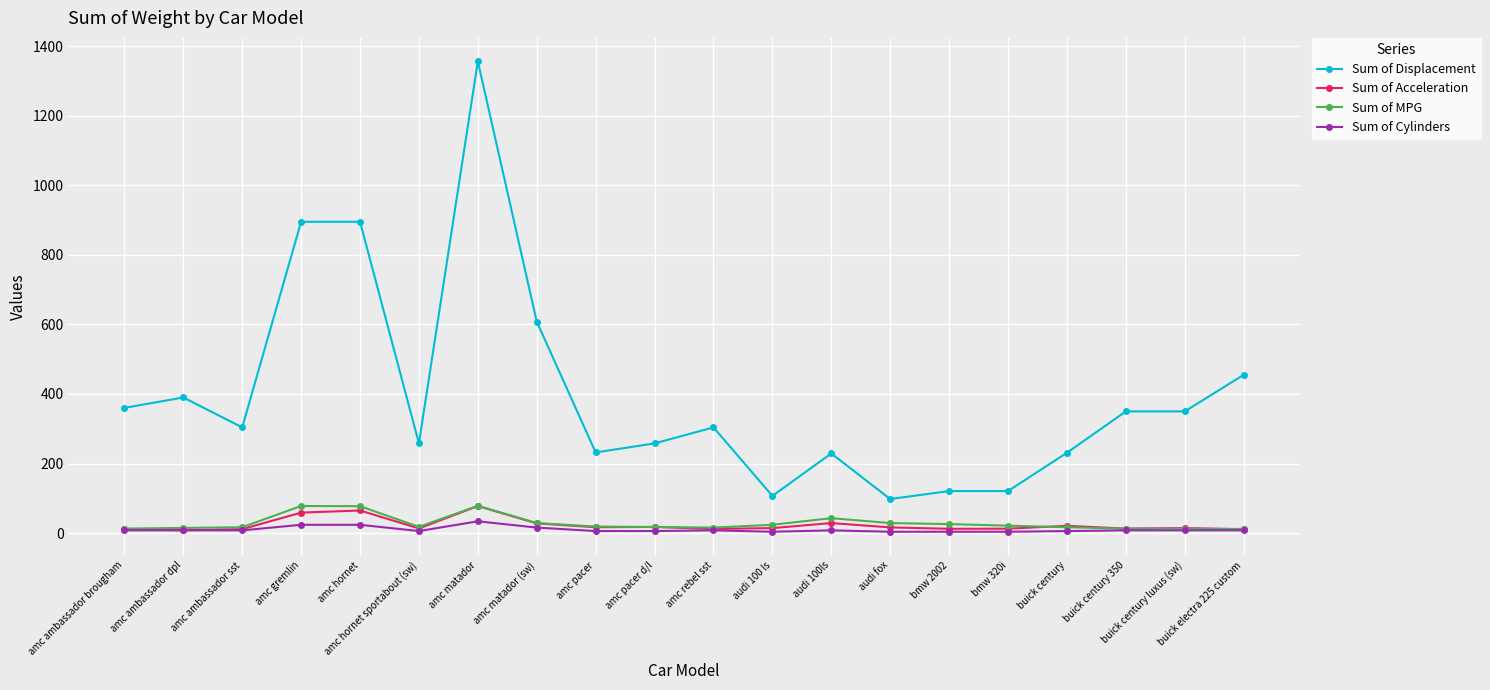

True or false: Sum of Displacement has a value of 57.0 at audi 100 ls.

False